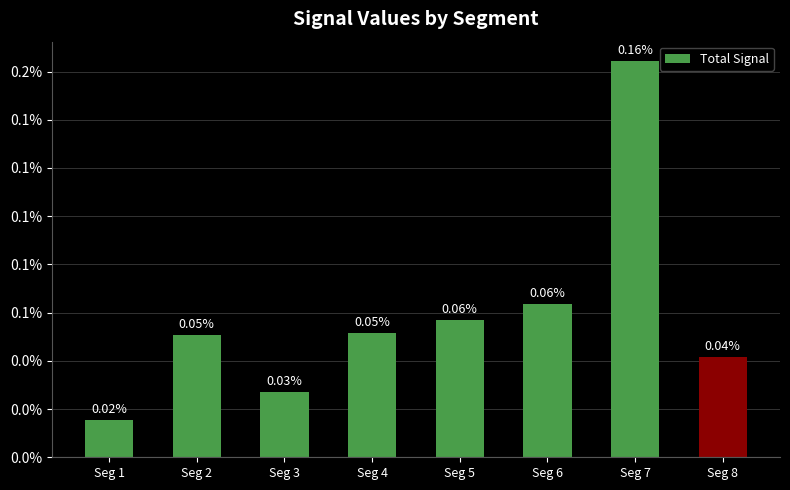

Does the chart contain any negative values?

No